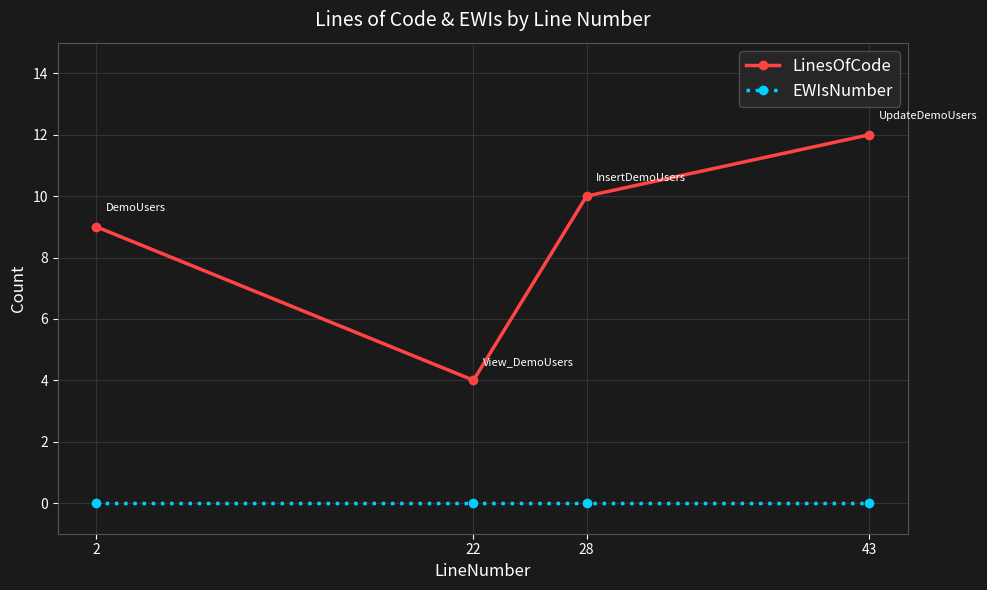

What is the greatest value displayed?

12